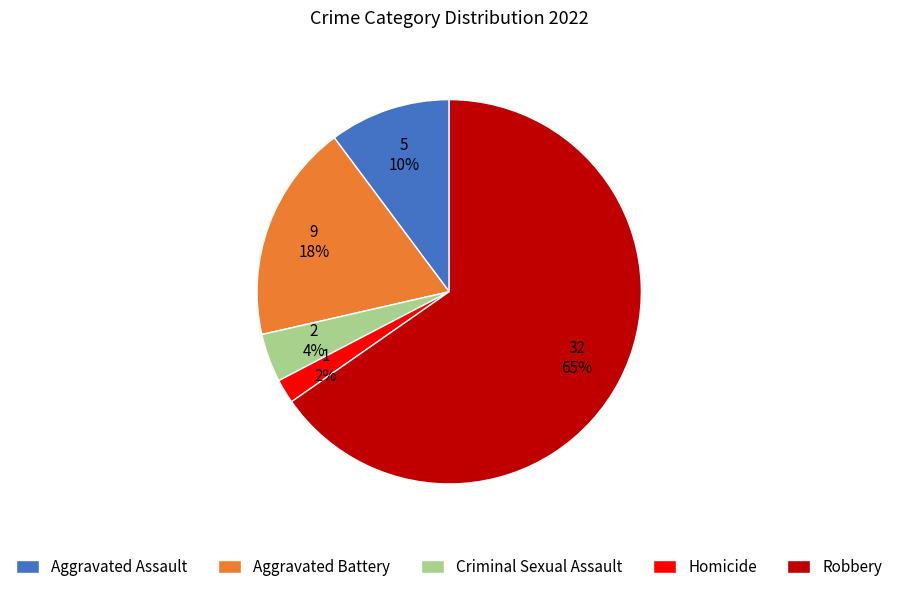

Which slice is the smallest?

Homicide